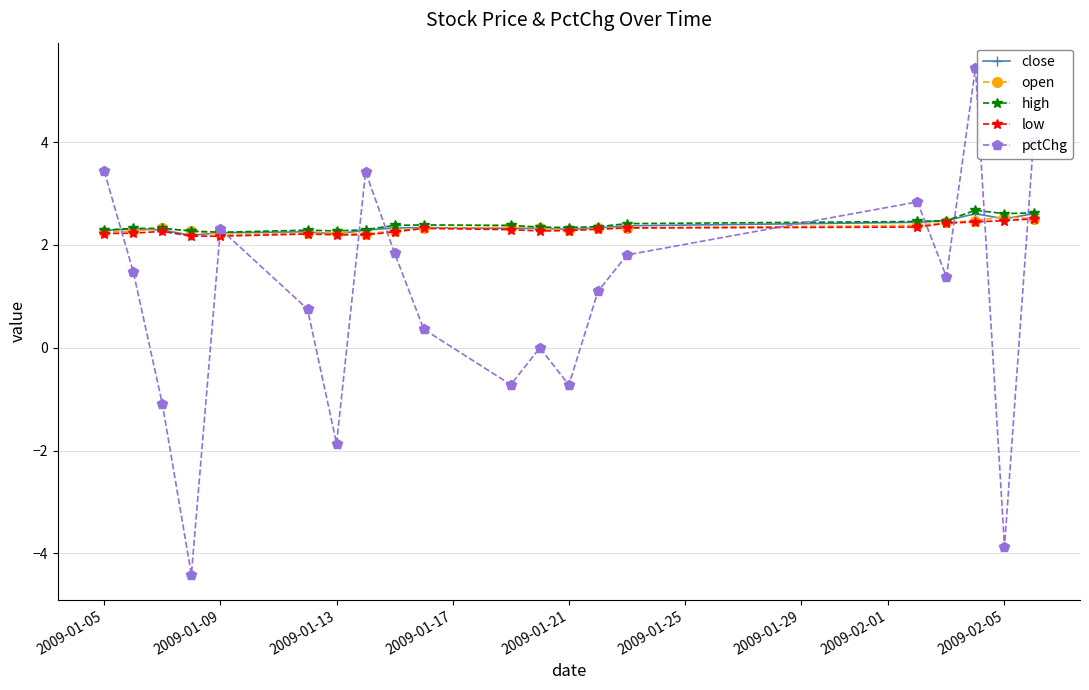

What is the minimum value shown in the chart?

-4.4